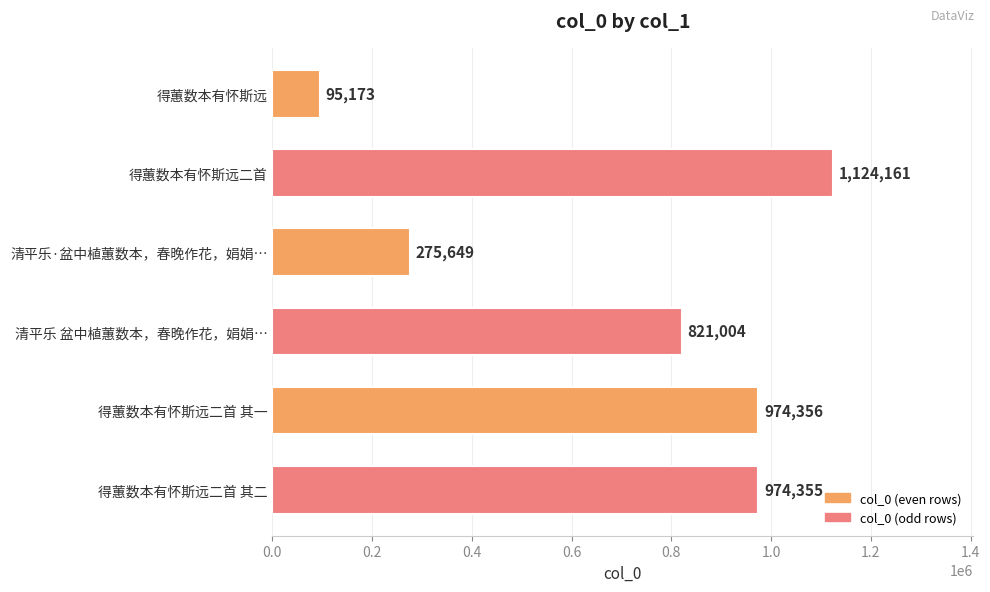

What is the difference between the maximum and second lowest values?

848512